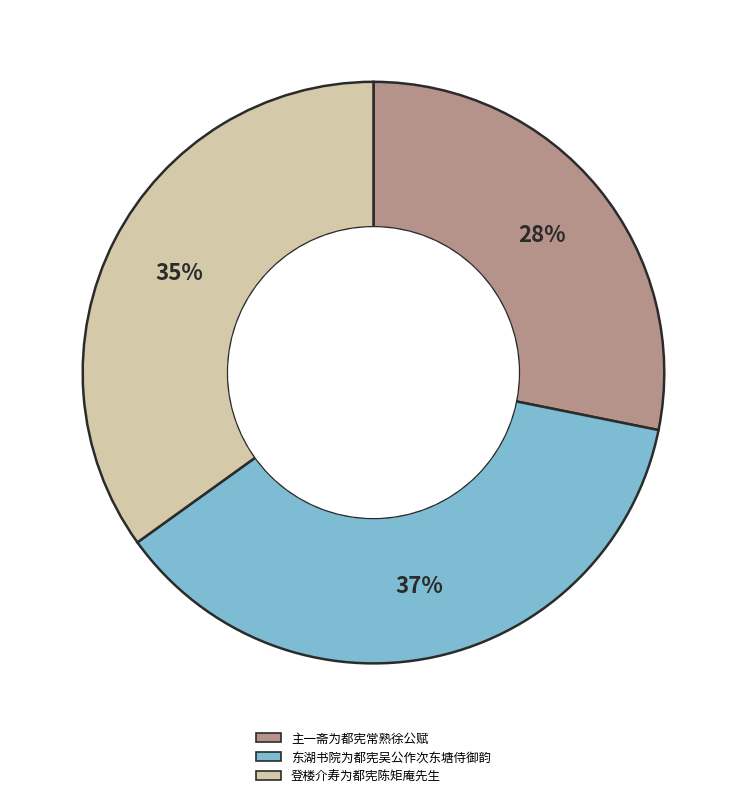

Between 主一斋为都宪常熟徐公赋 and 登楼介寿为都宪陈矩庵先生, which is larger?

登楼介寿为都宪陈矩庵先生